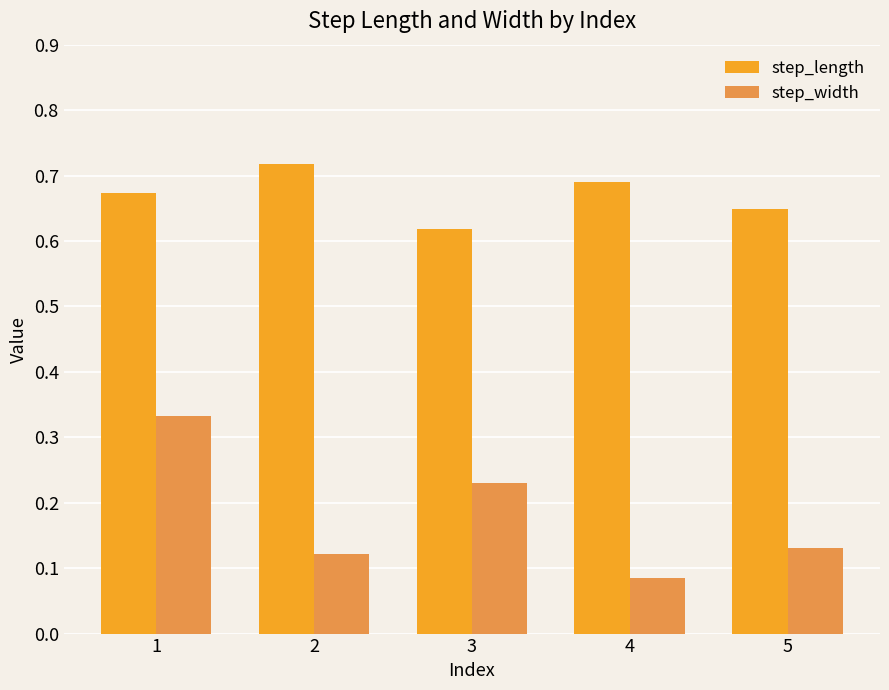

Which category has the lowest value in the step_length series?

3